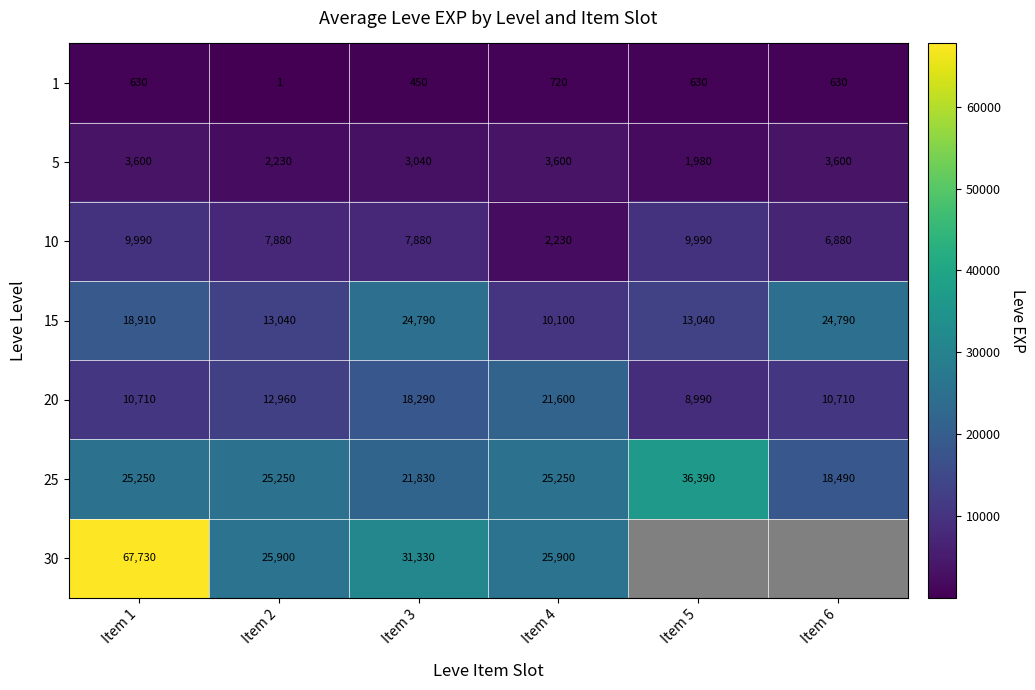

What is the average value of the 5 series?

3008